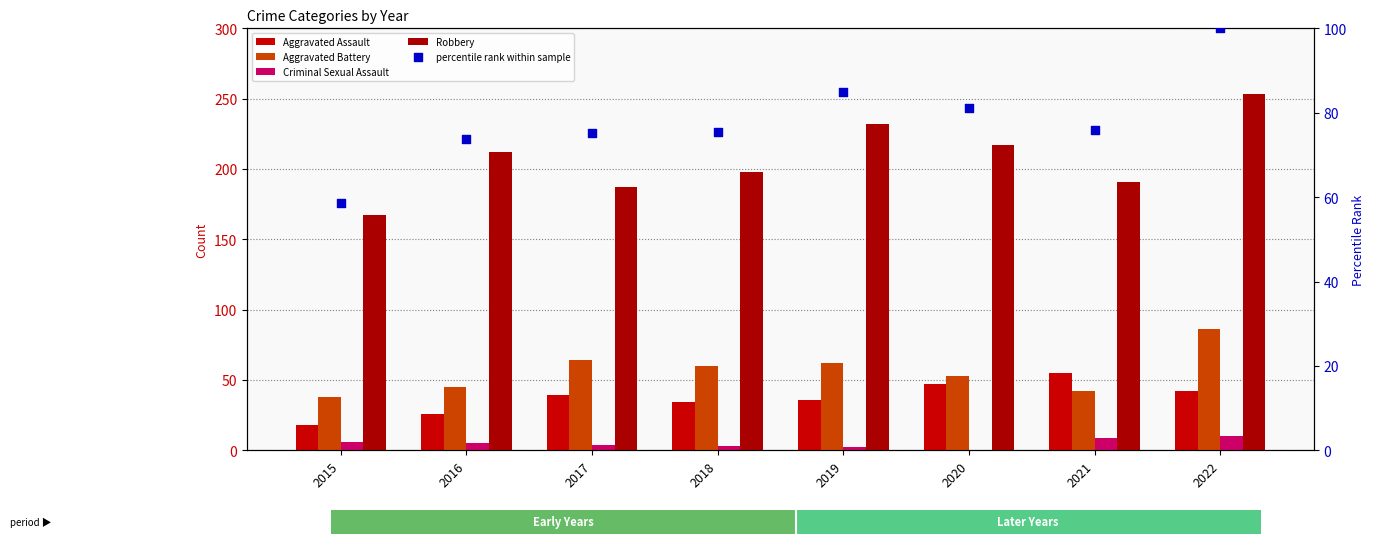

Which series contains the highest Y value?

Robbery